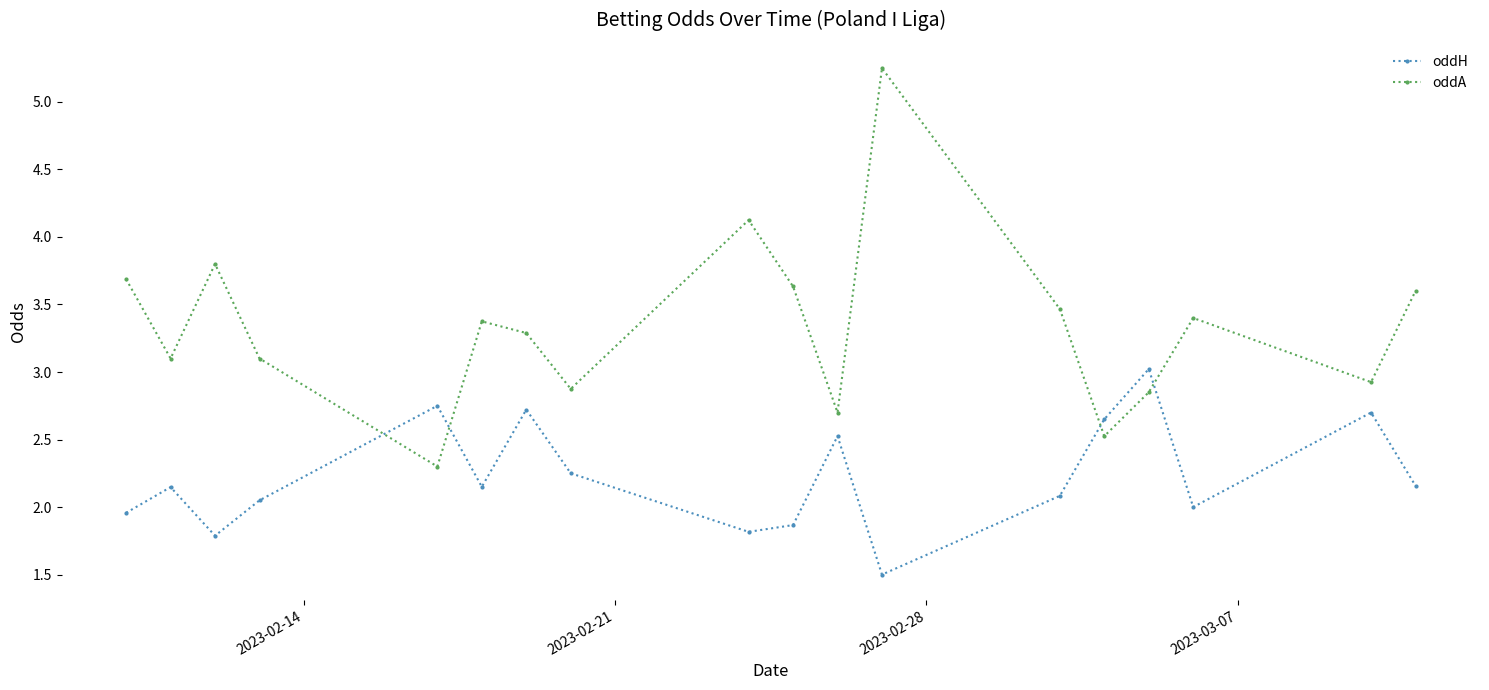

What is the value of the oddA point at the 3rd from the left?

3.8